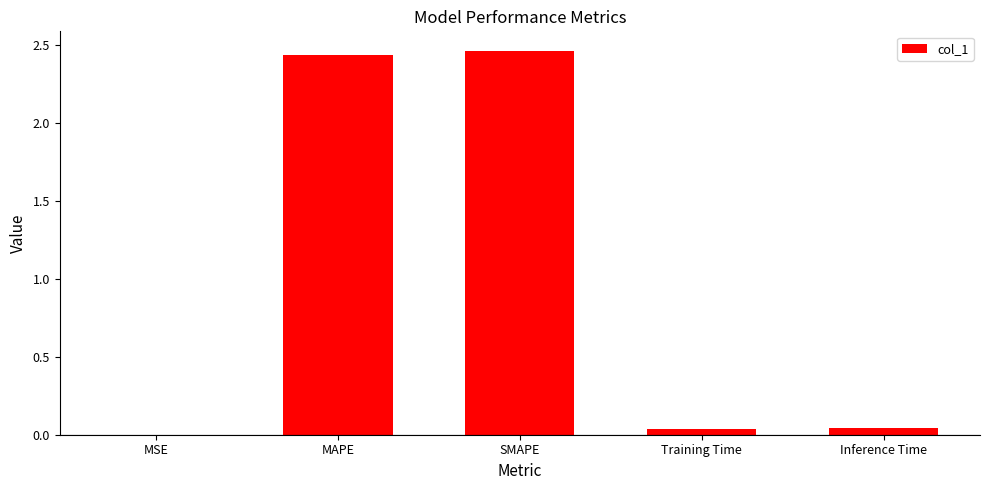

Is it true that the value at MSE is 0.0?

True